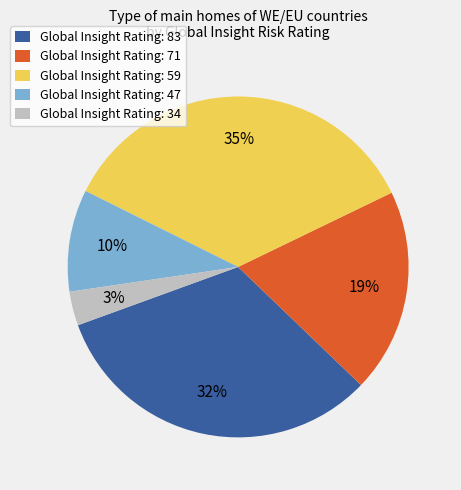

What is the ratio of the value at Global Insight Rating: 71 to the value at Global Insight Rating: 83?

0.6